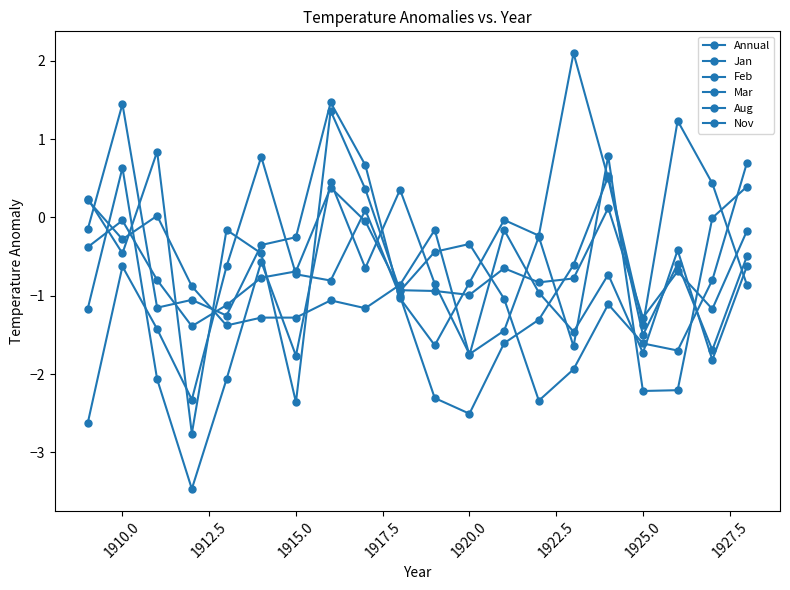

How many lines are shown in the chart?

6